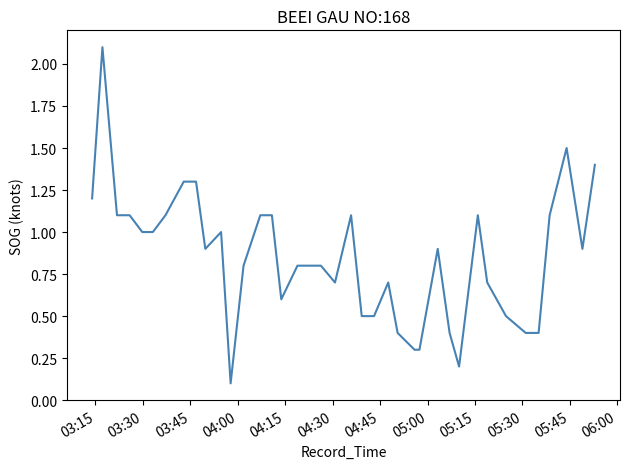

True or false: there are more than 0 points higher than both neighbors.

True